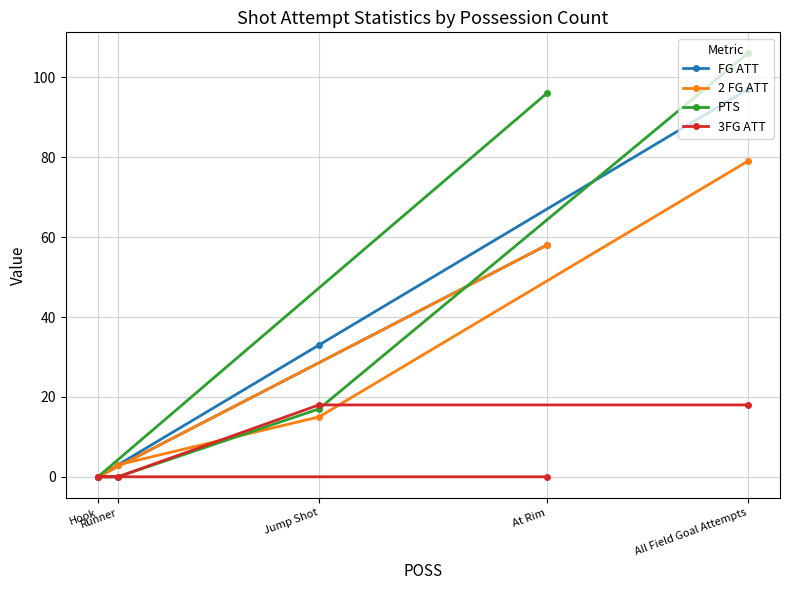

Reading right to left, what are all the values shown in this chart?

FG ATT: All Field Goal Attempts=97	At Rim=58	Jump Shot=33	Runner=3	Hook=0
2 FG ATT: All Field Goal Attempts=79	At Rim=58	Jump Shot=15	Runner=3	Hook=0
PTS: All Field Goal Attempts=106	At Rim=96	Jump Shot=17	Runner=0	Hook=0
3FG ATT: All Field Goal Attempts=18	At Rim=0	Jump Shot=18	Runner=0	Hook=0